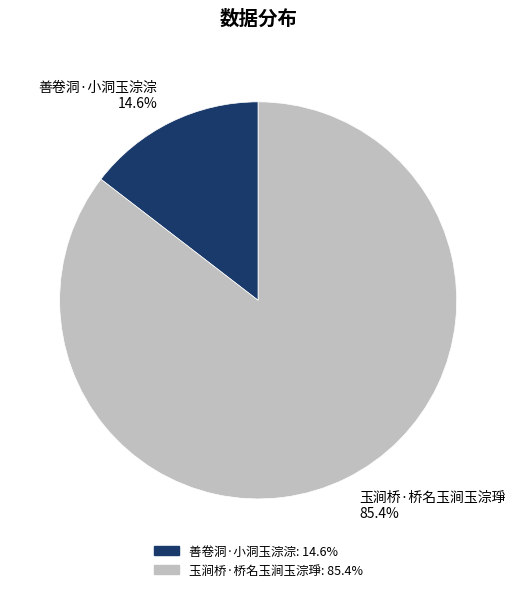

Is there a majority slice in this chart?

Yes